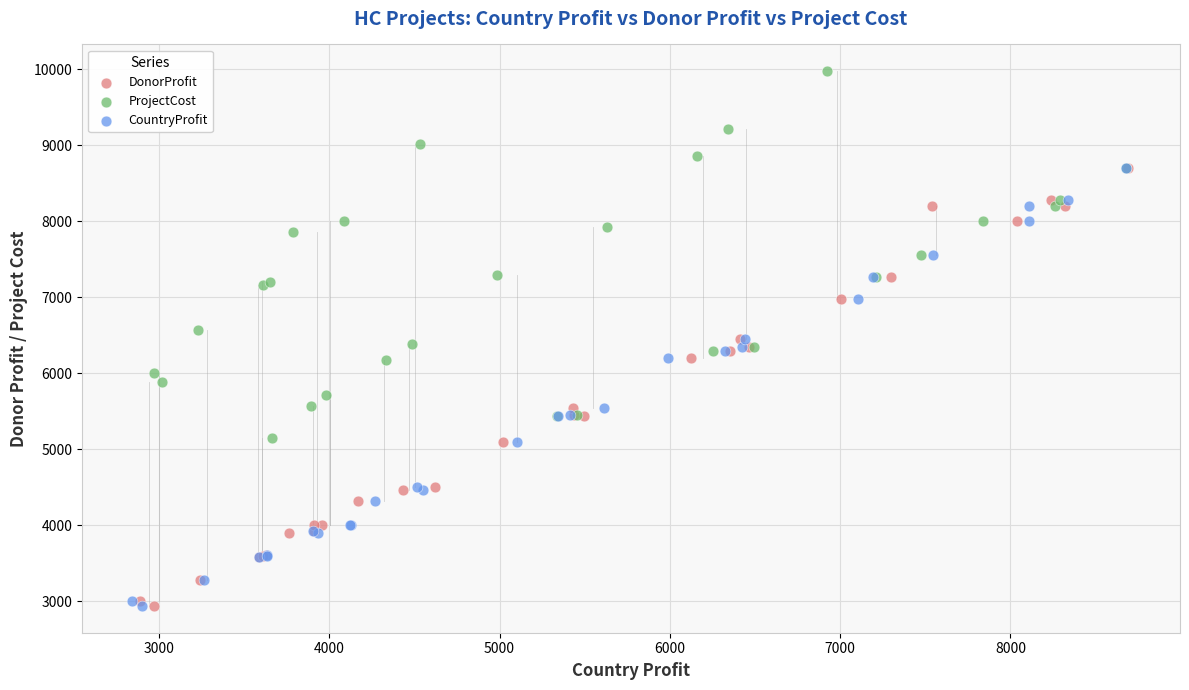

What are all the series names shown in the legend?

DonorProfit, ProjectCost, CountryProfit